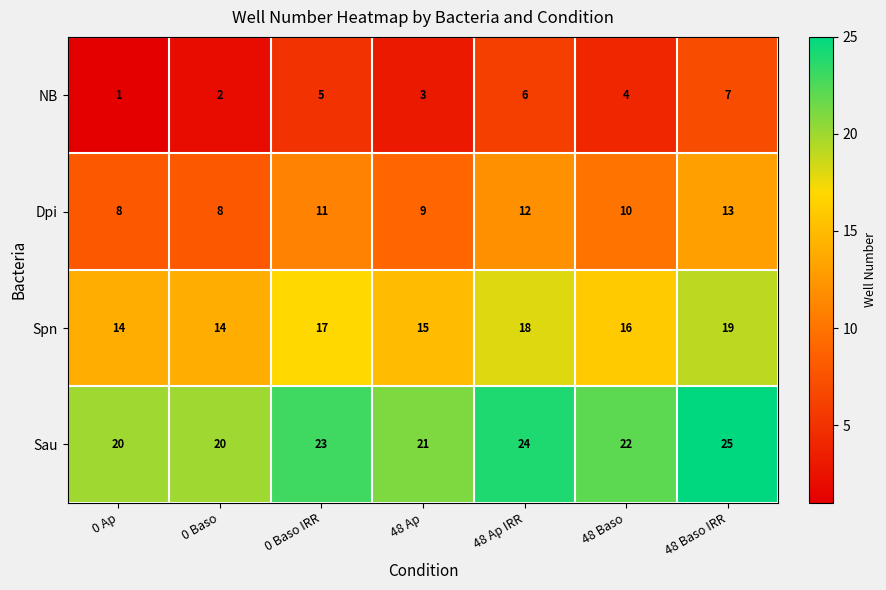

Which series has the largest range (max minus min)?

NB